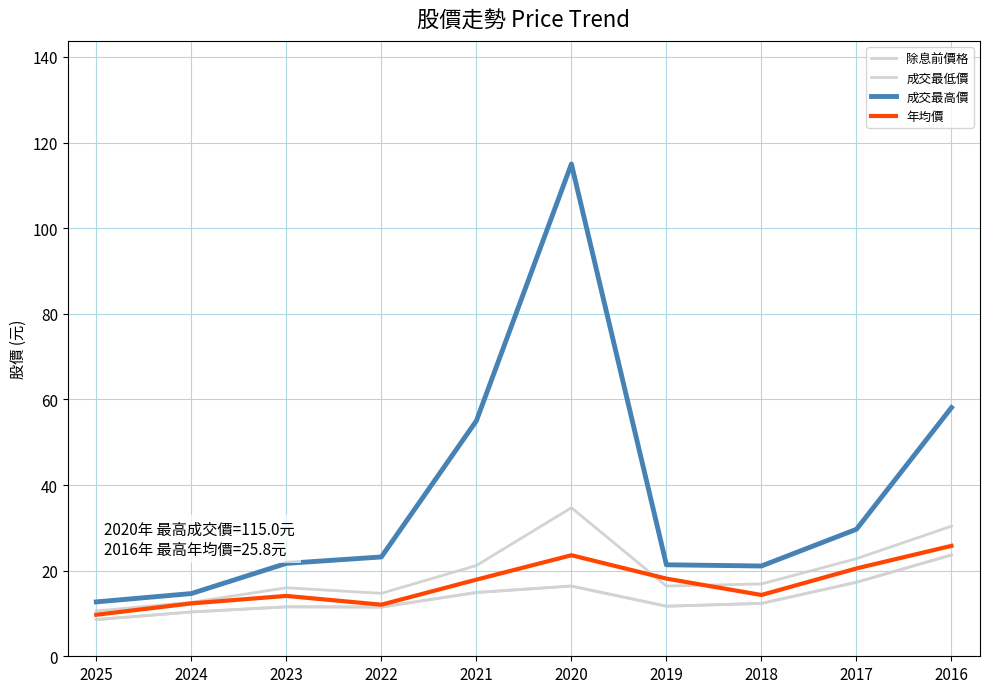

In 成交最低價, how many points are lower than both neighbors (excluding endpoints)?

2